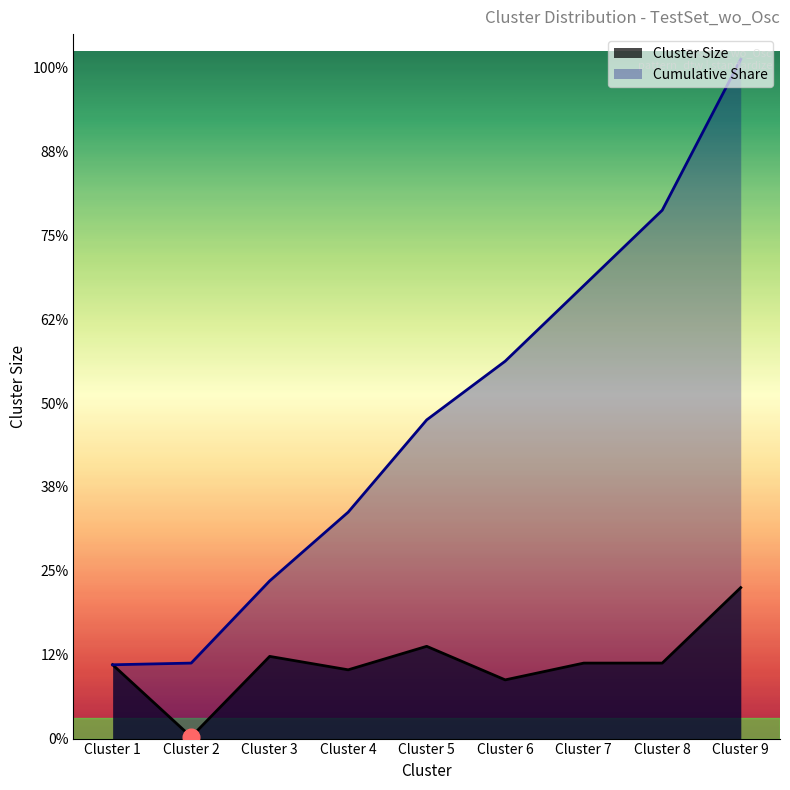

How many series are shown in this chart?

2